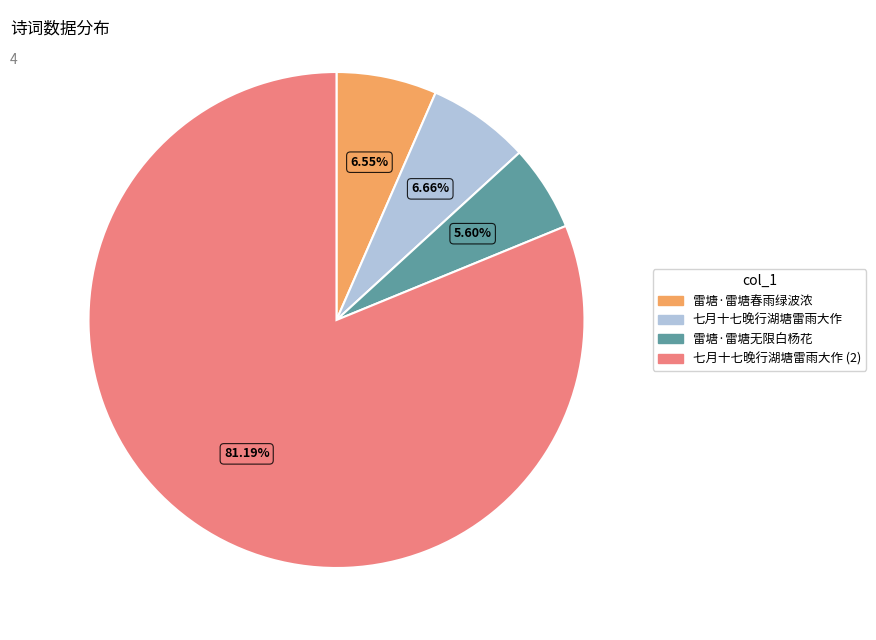

Does any single category account for the majority?

Yes